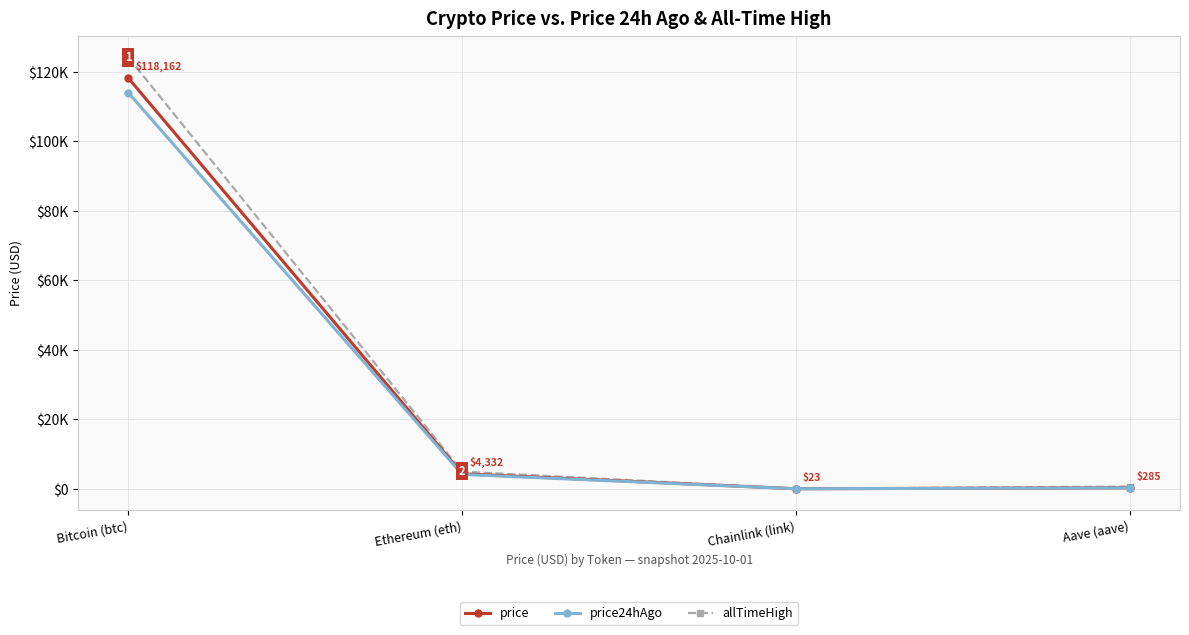

At which category does the chart reach its minimum across all series?

Chainlink (link)